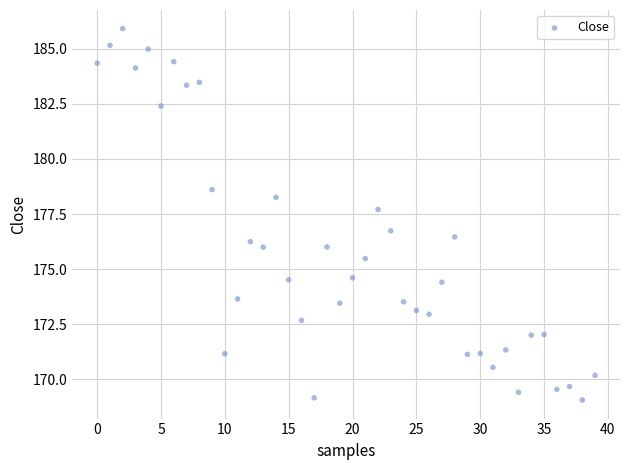

What is the range of Y values (max minus min)?

16.8